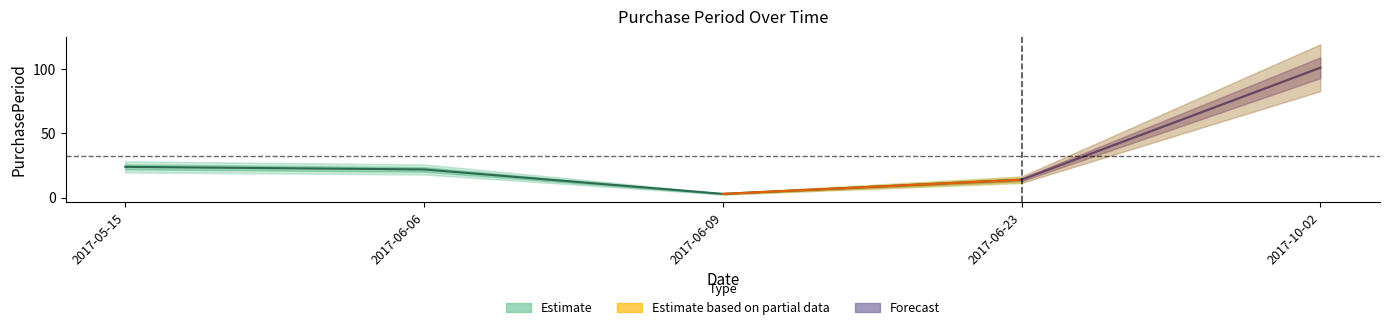

Rank the categories by value from highest to lowest.

2017-10-02, 2017-05-15, 2017-06-06, 2017-06-23, 2017-06-09